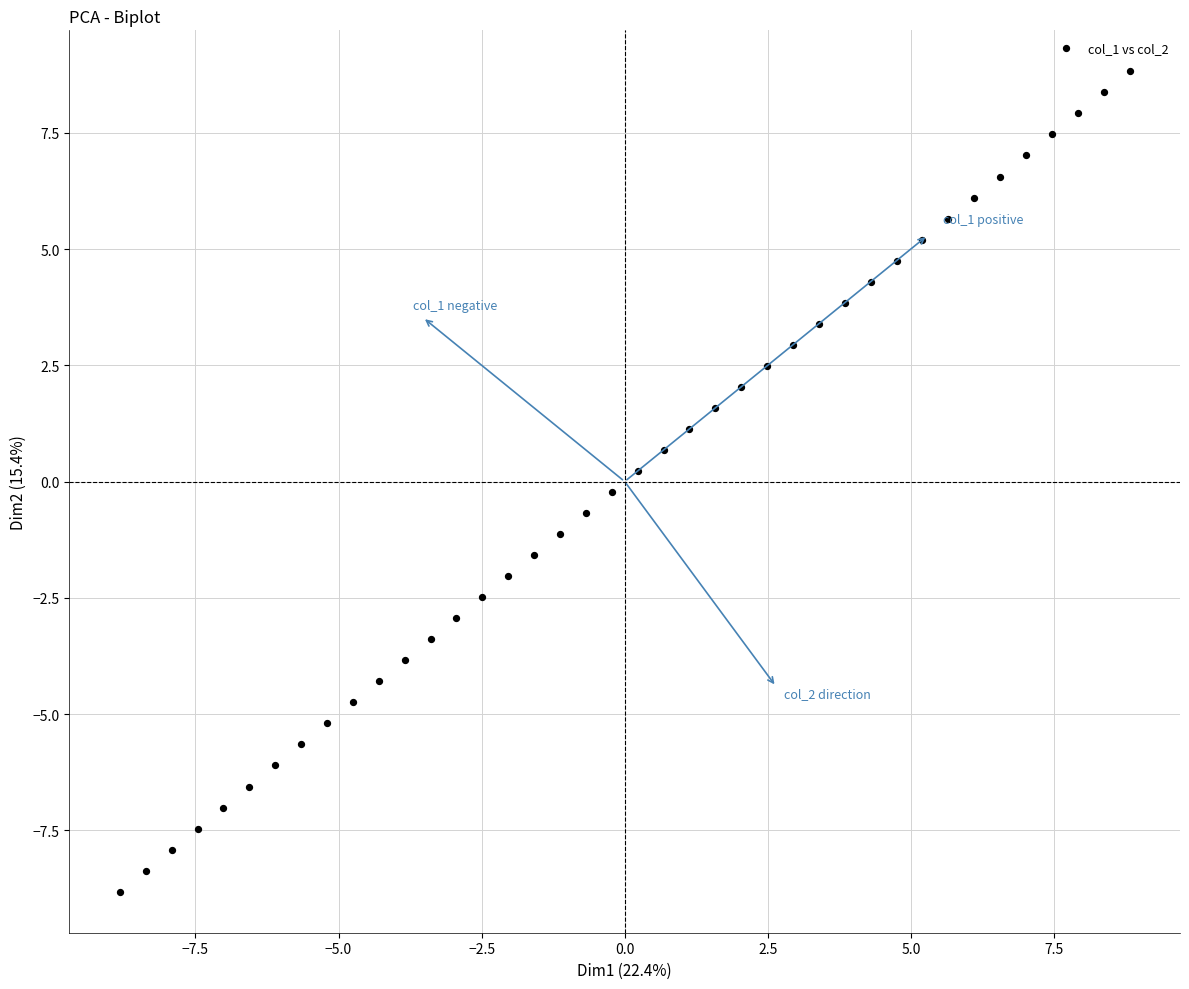

What is the range of Y values (max minus min)?

17.6